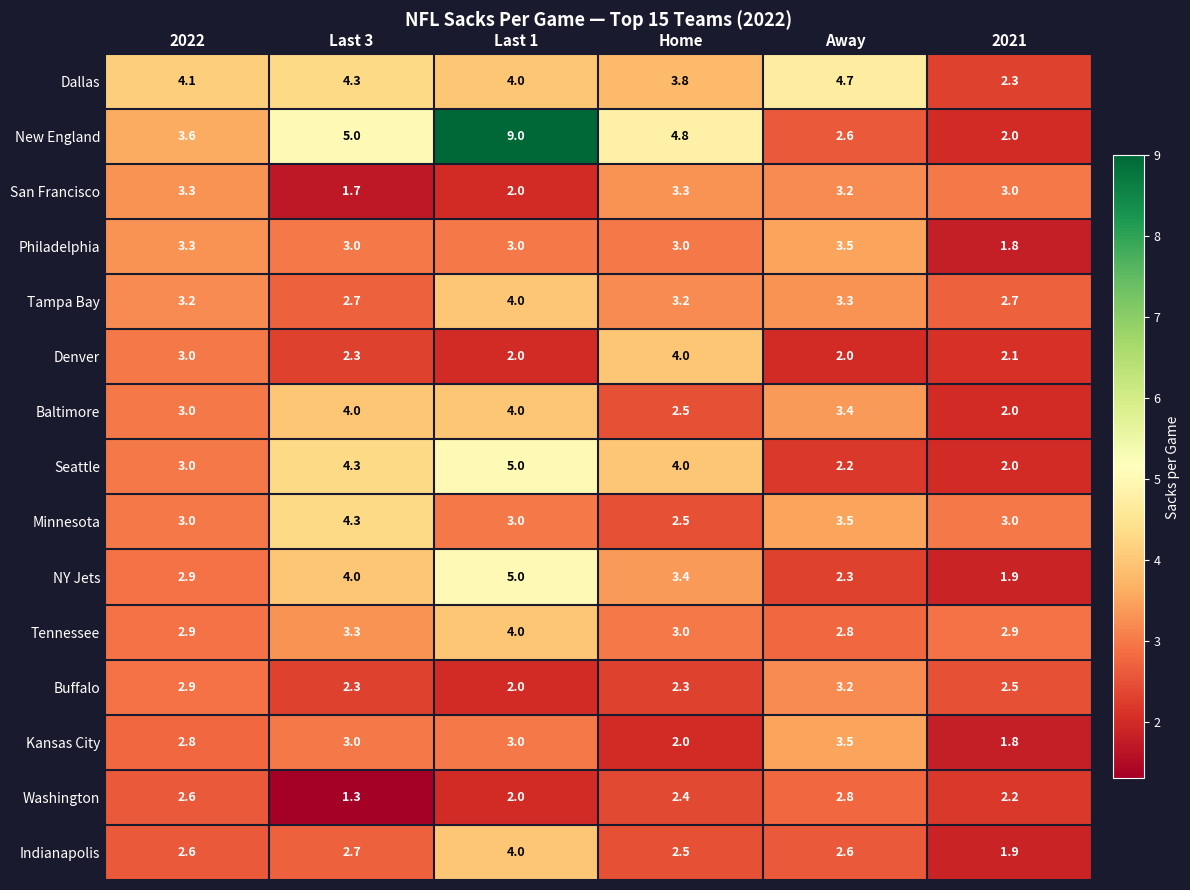

At which category does the chart reach its peak across all series?

Last 1